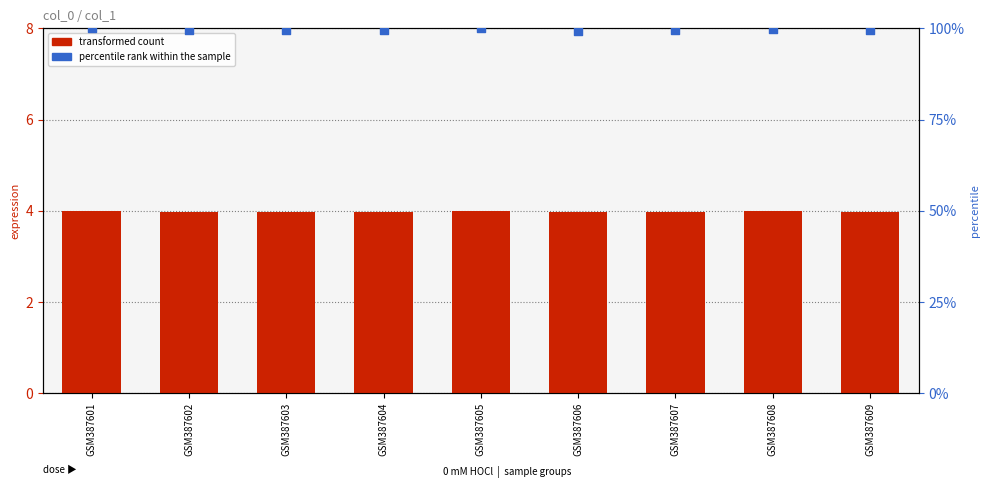

What is the total value across all series at GSM387603?

11.9